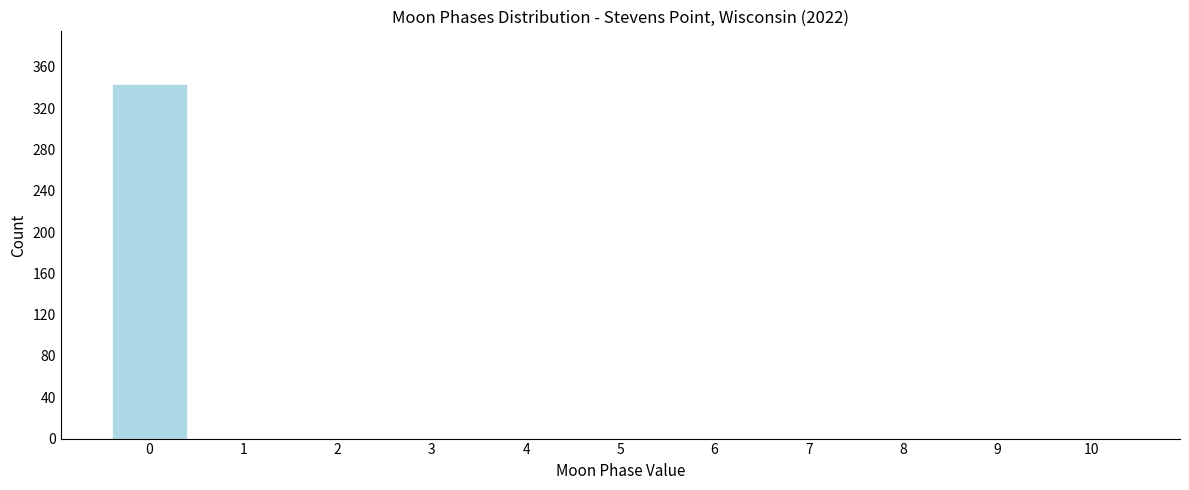

Over which range of the x-axis is the bar tallest?

-0.5 to 0.5